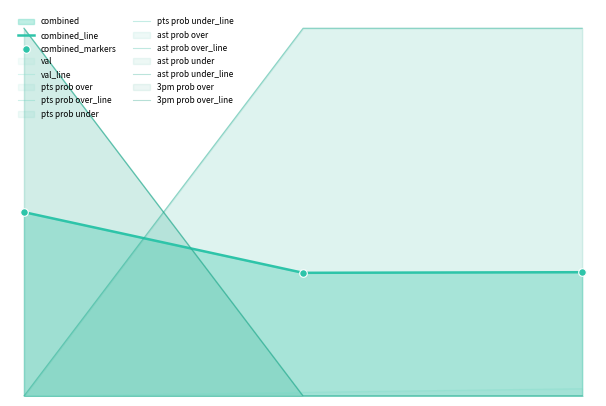

Which series reaches the maximum Y coordinate?

pts prob over